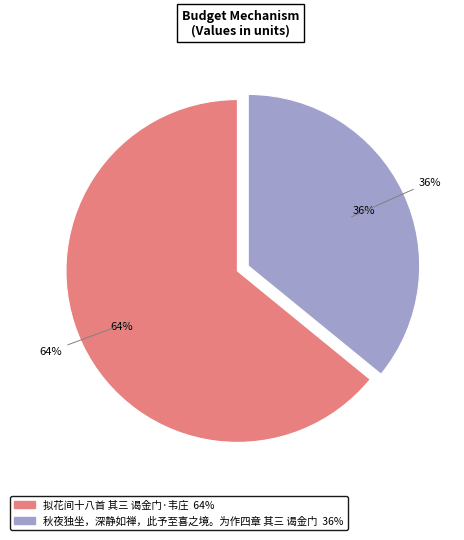

Which slice is the smallest?

秋夜独坐，深静如禅，此予至喜之境。为作四章 其三 谒金门